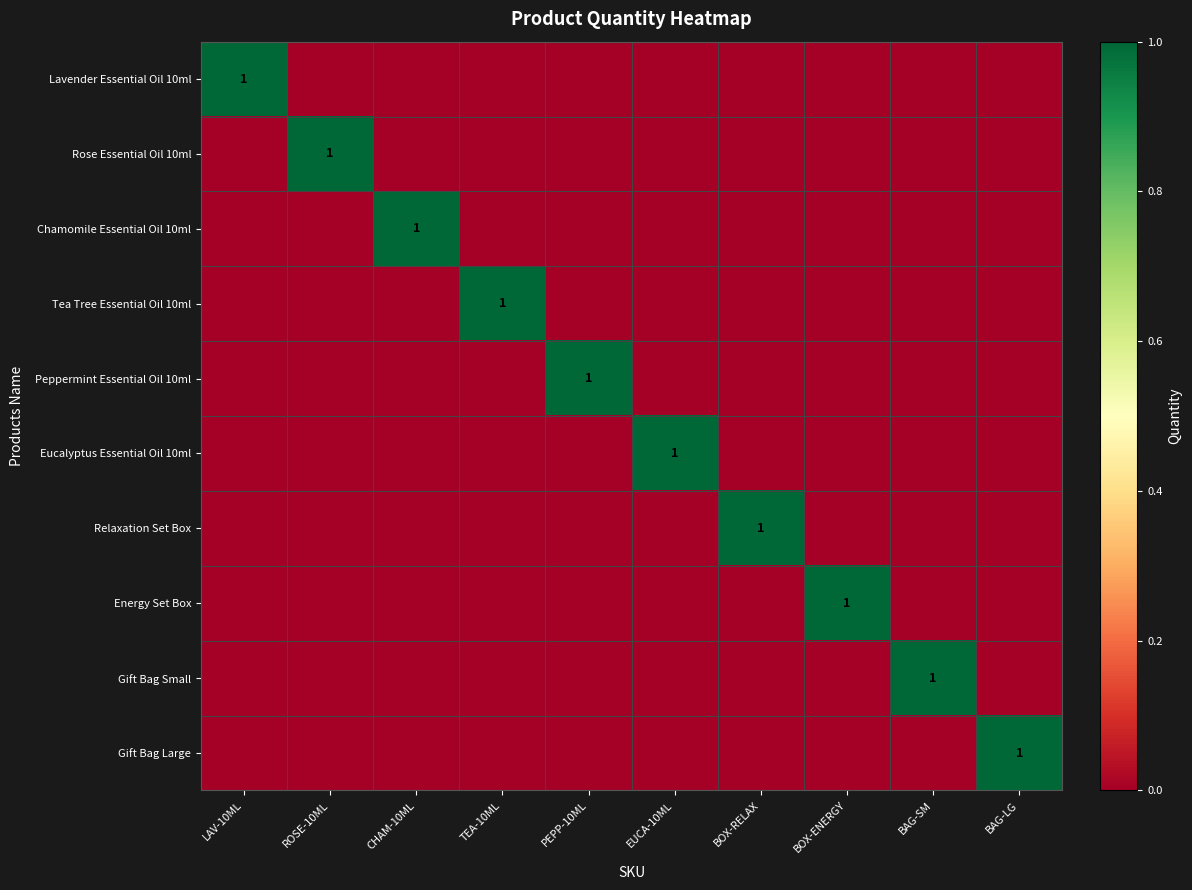

Rank the series by their maximum value, from highest to lowest.

Lavender Essential Oil 10ml, Rose Essential Oil 10ml, Chamomile Essential Oil 10ml, Tea Tree Essential Oil 10ml, Peppermint Essential Oil 10ml, Eucalyptus Essential Oil 10ml, Relaxation Set Box, Energy Set Box, Gift Bag Small, Gift Bag Large